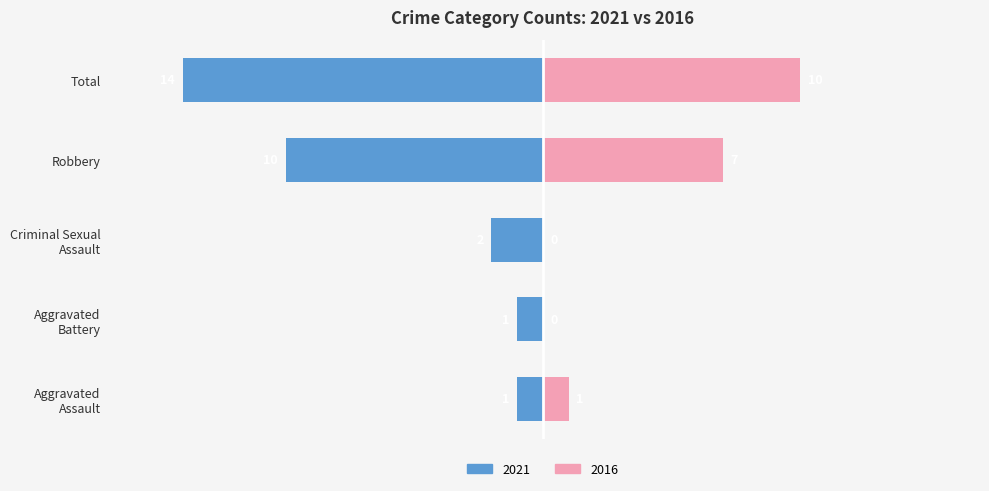

At which label is the value closest to -7?

Robbery